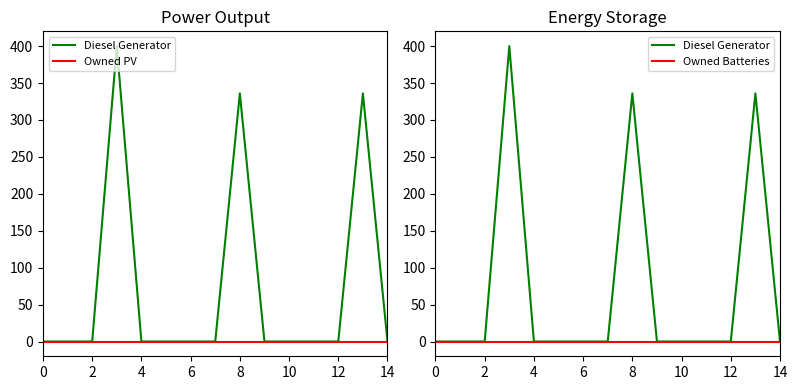

Where is Diesel Generator nearest to the value 200?

8